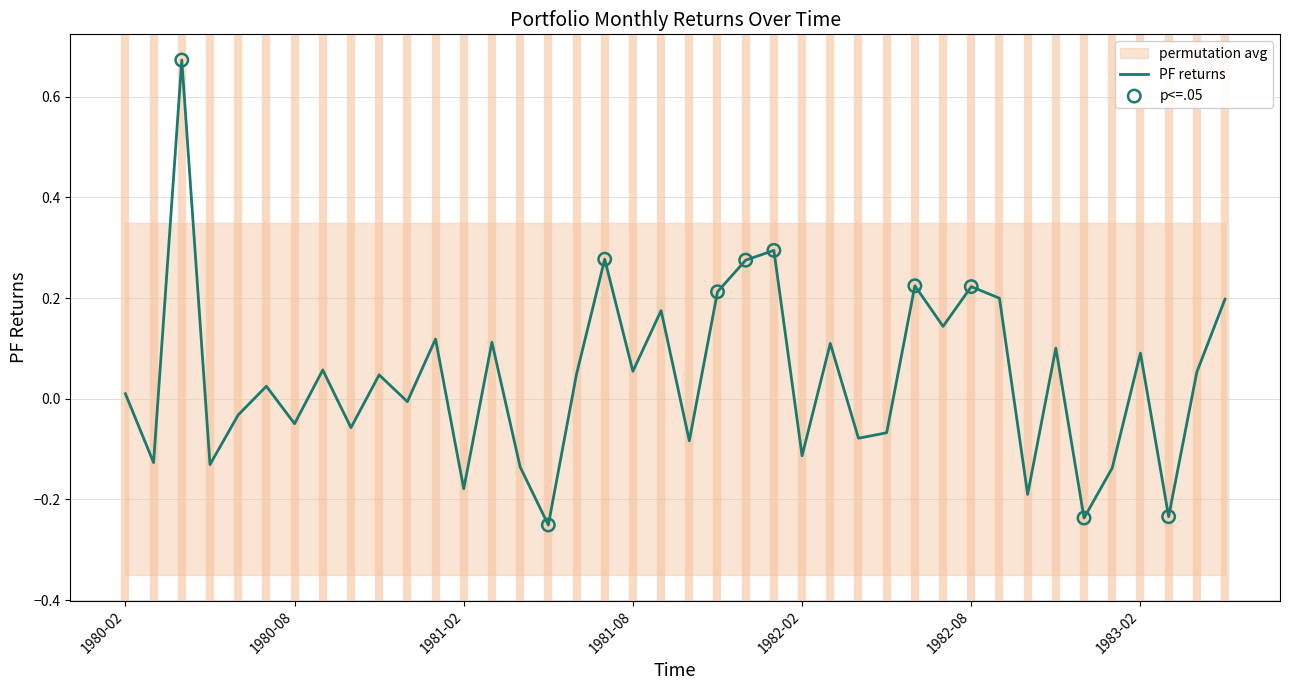

What is the change in value from 1981-02 to 1981-07?

+0.5